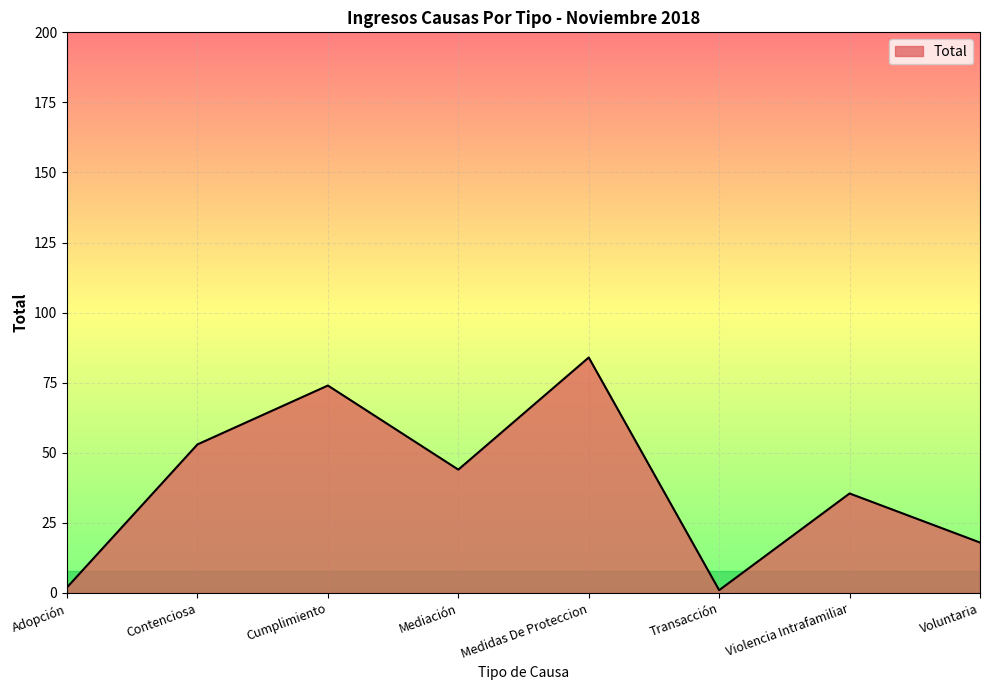

What position from the left is Adopción?

1